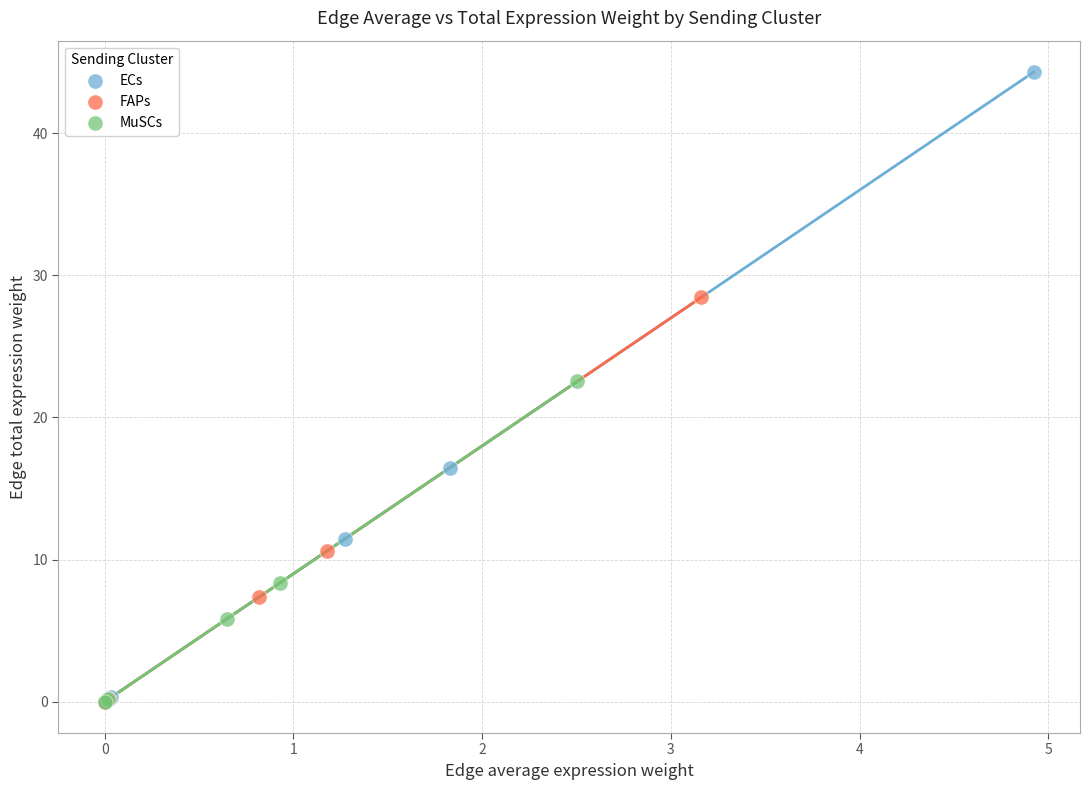

Which series has the largest Y range (max minus min)?

ECs